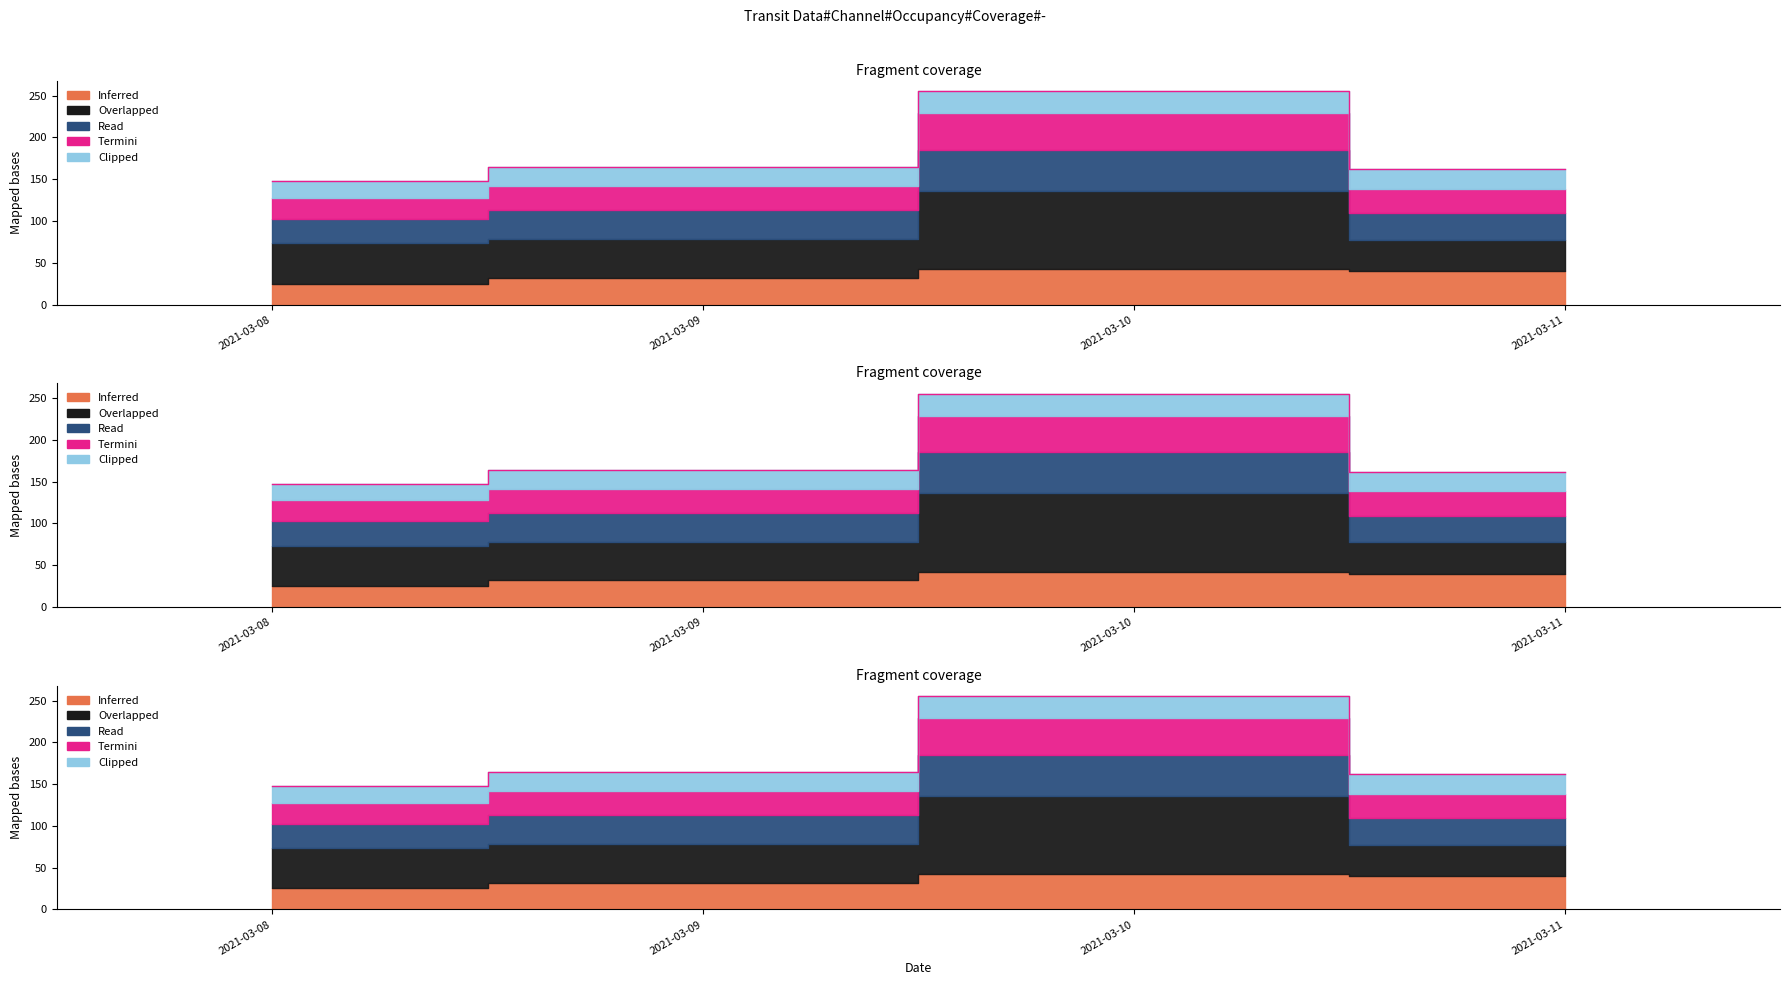

How many series are shown in this chart?

5